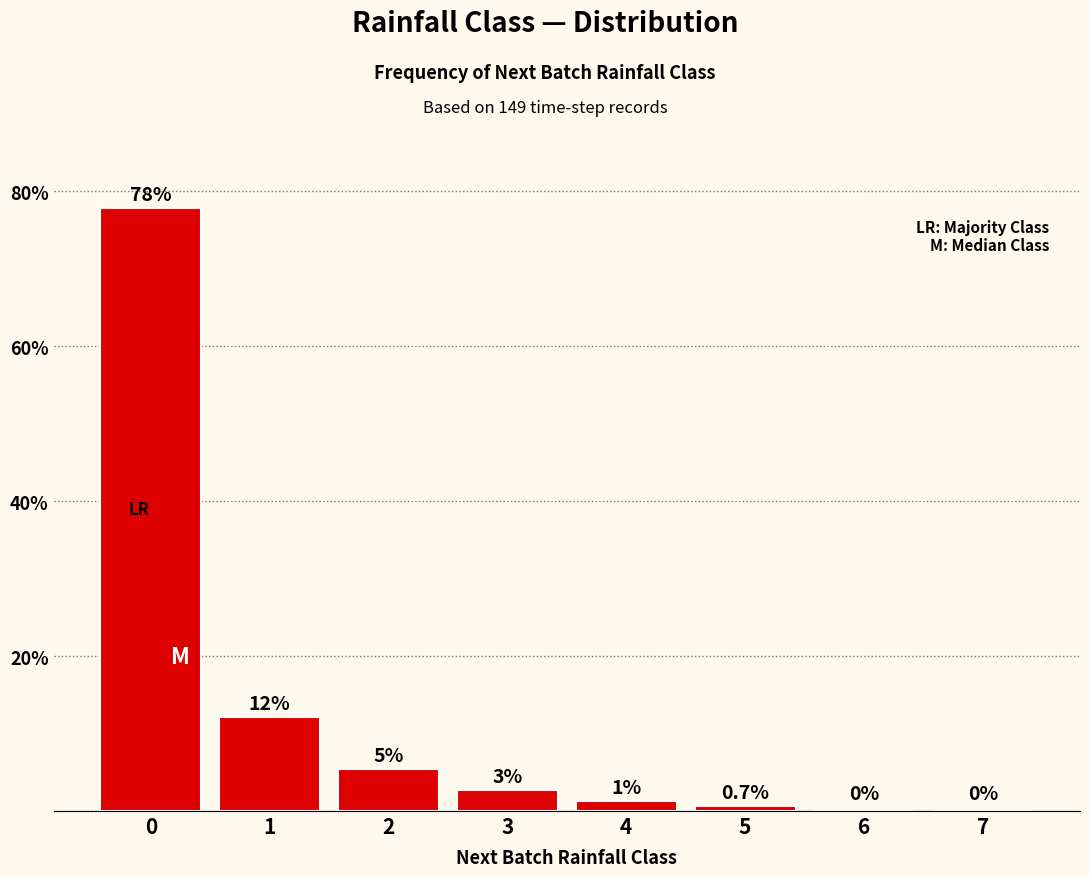

Reading left to right, list all the values displayed in this chart.

0=77.9	1=12.1	2=5.4	3=2.7	4=1.3	5=0.7	6=0.0	7=0.0